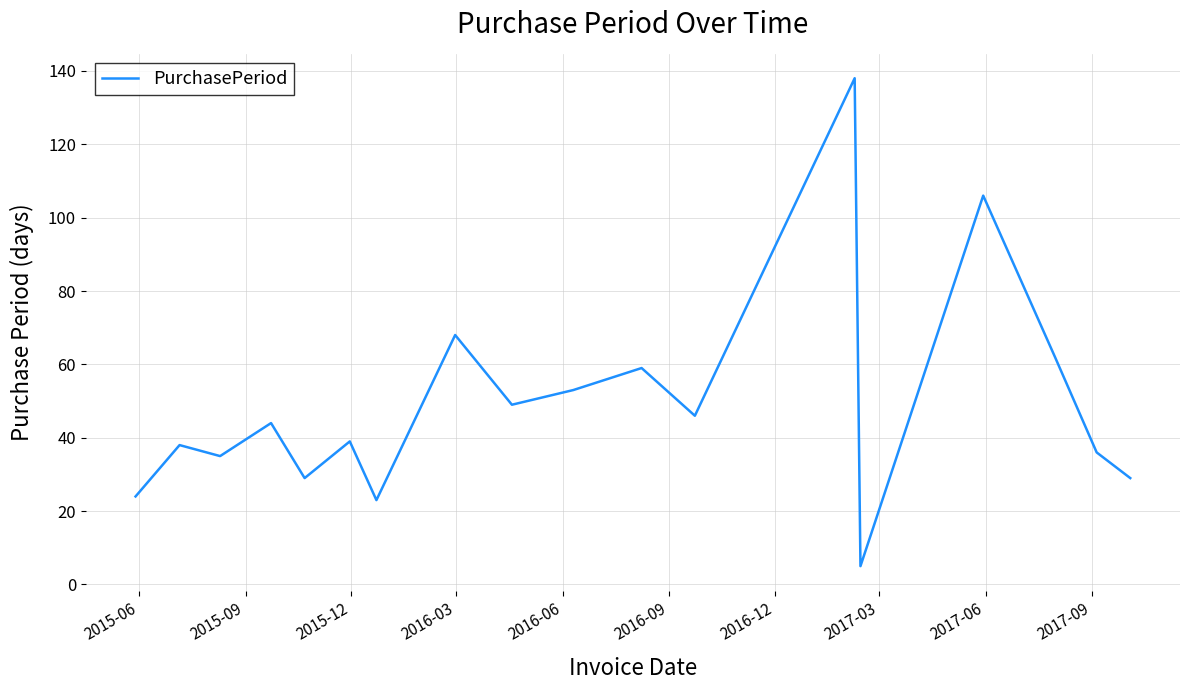

What is the difference between the maximum and minimum values?

133